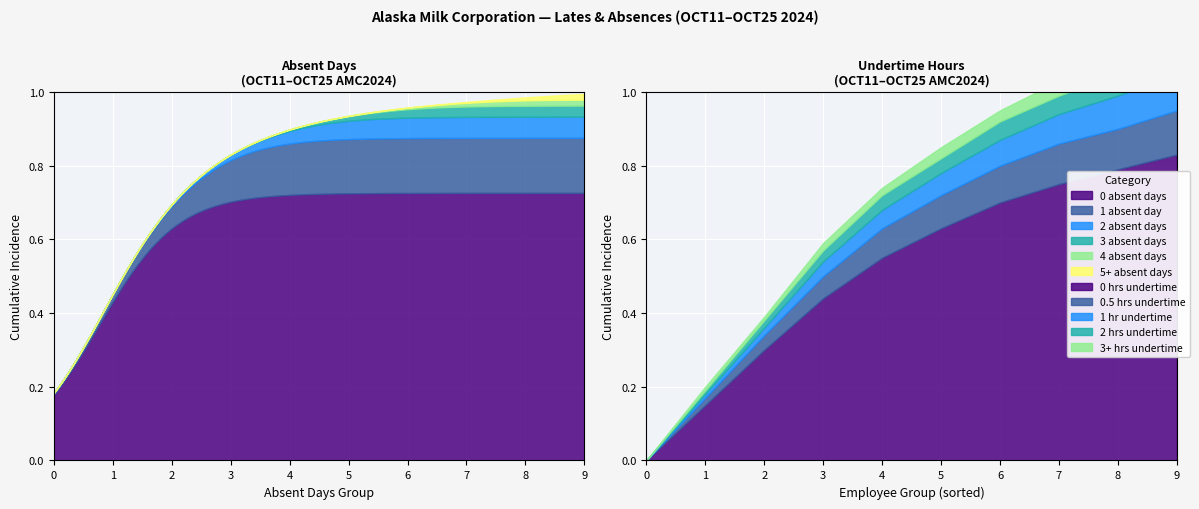

True or false: 4 absent days has more than 2 points higher than both neighbors.

False